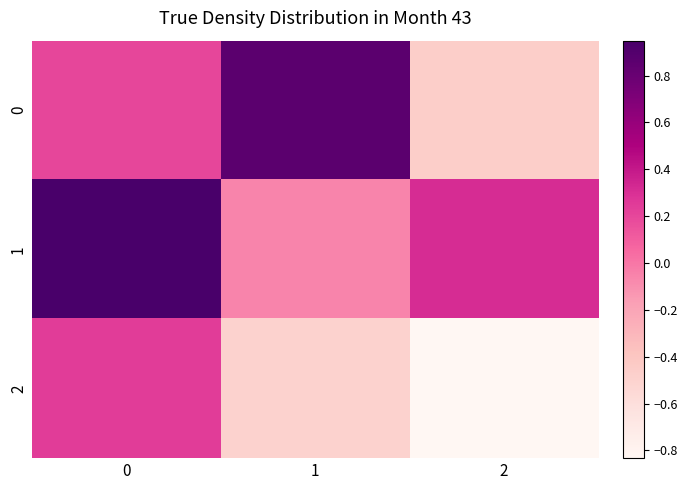

Which label corresponds to the smallest value in the chart?

2